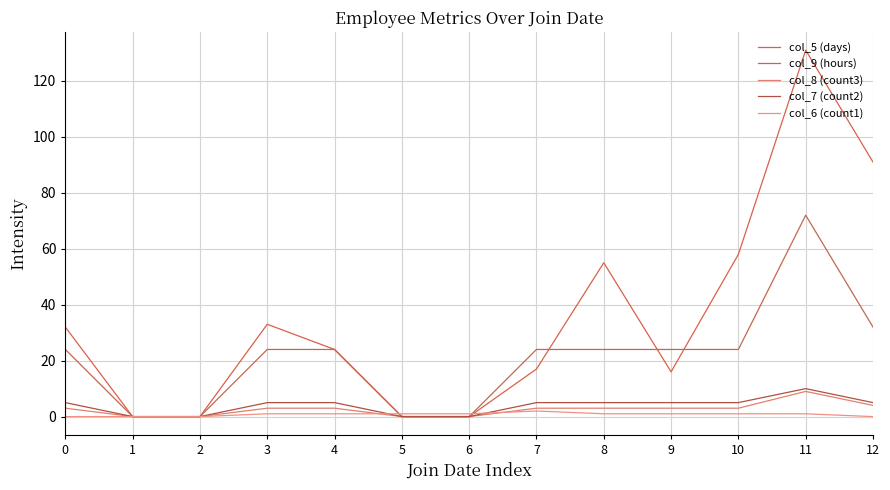

What is the sum of all col_9 (hours) values?

272